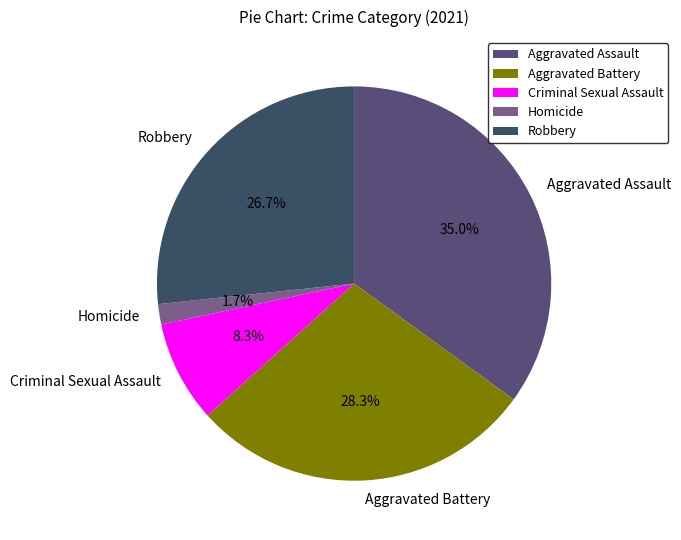

To the nearest percent, what portion does Aggravated Battery represent?

28%